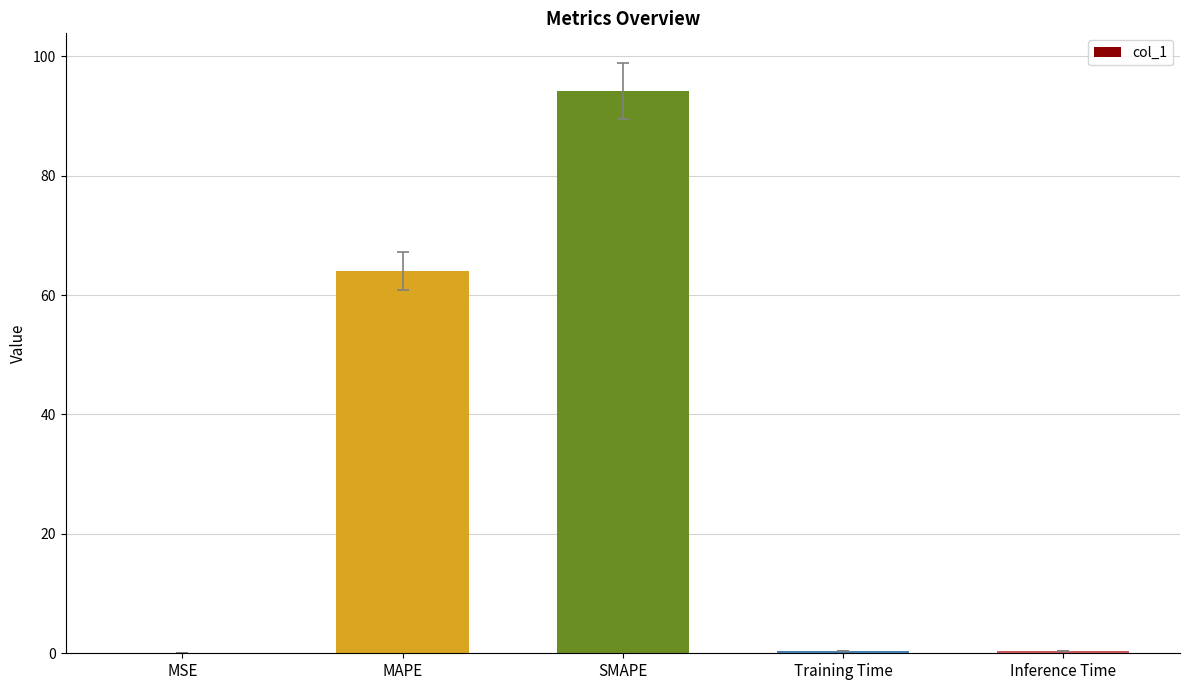

What is the change in value from MSE to Inference Time?

+0.3